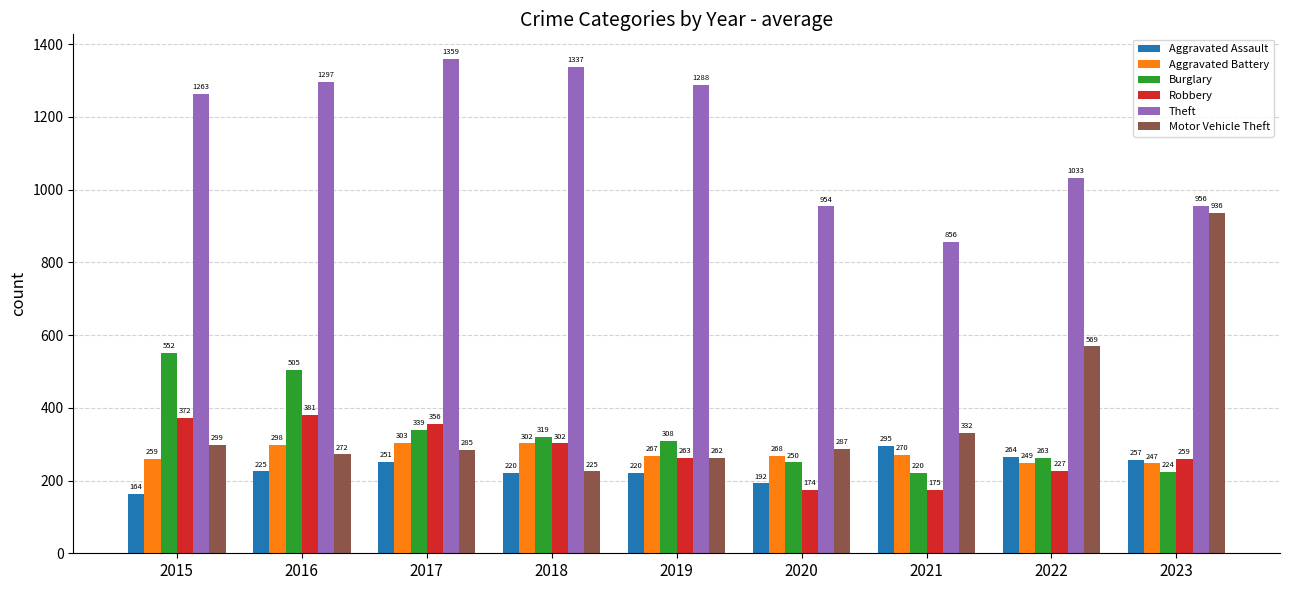

The value of Burglary at 2020 is 365. True or false?

False